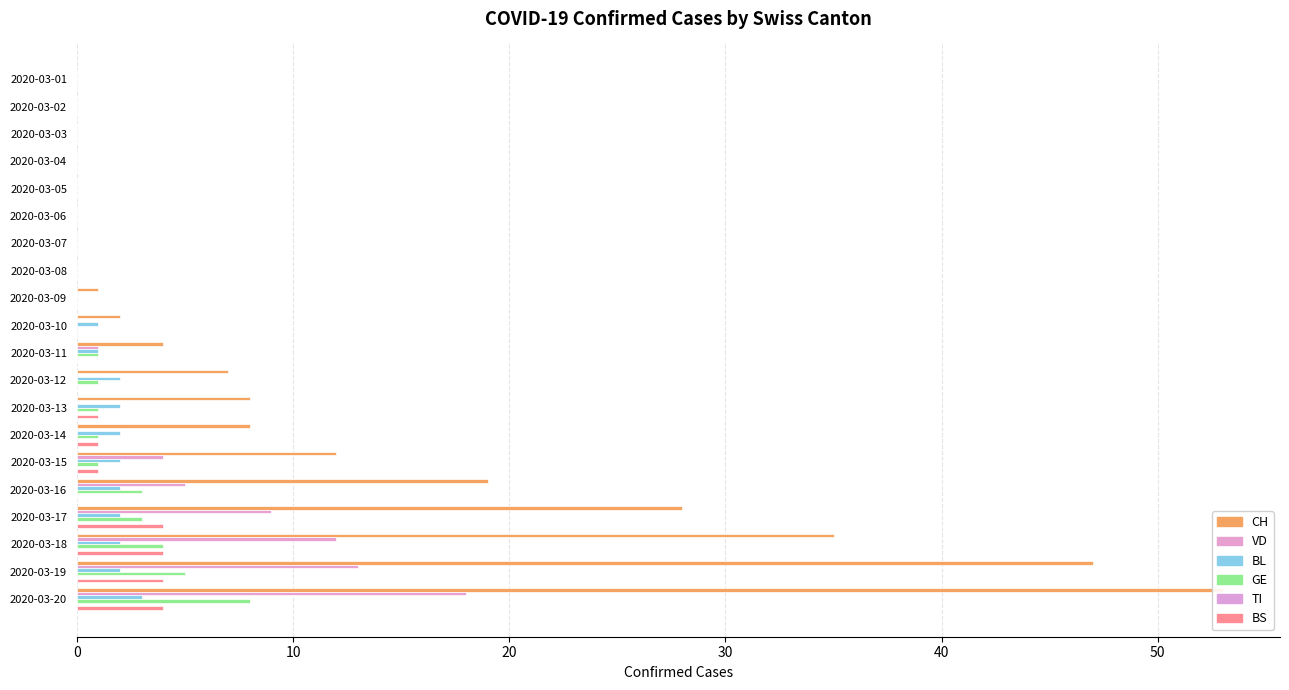

What is the sum of all GE values?

28.0